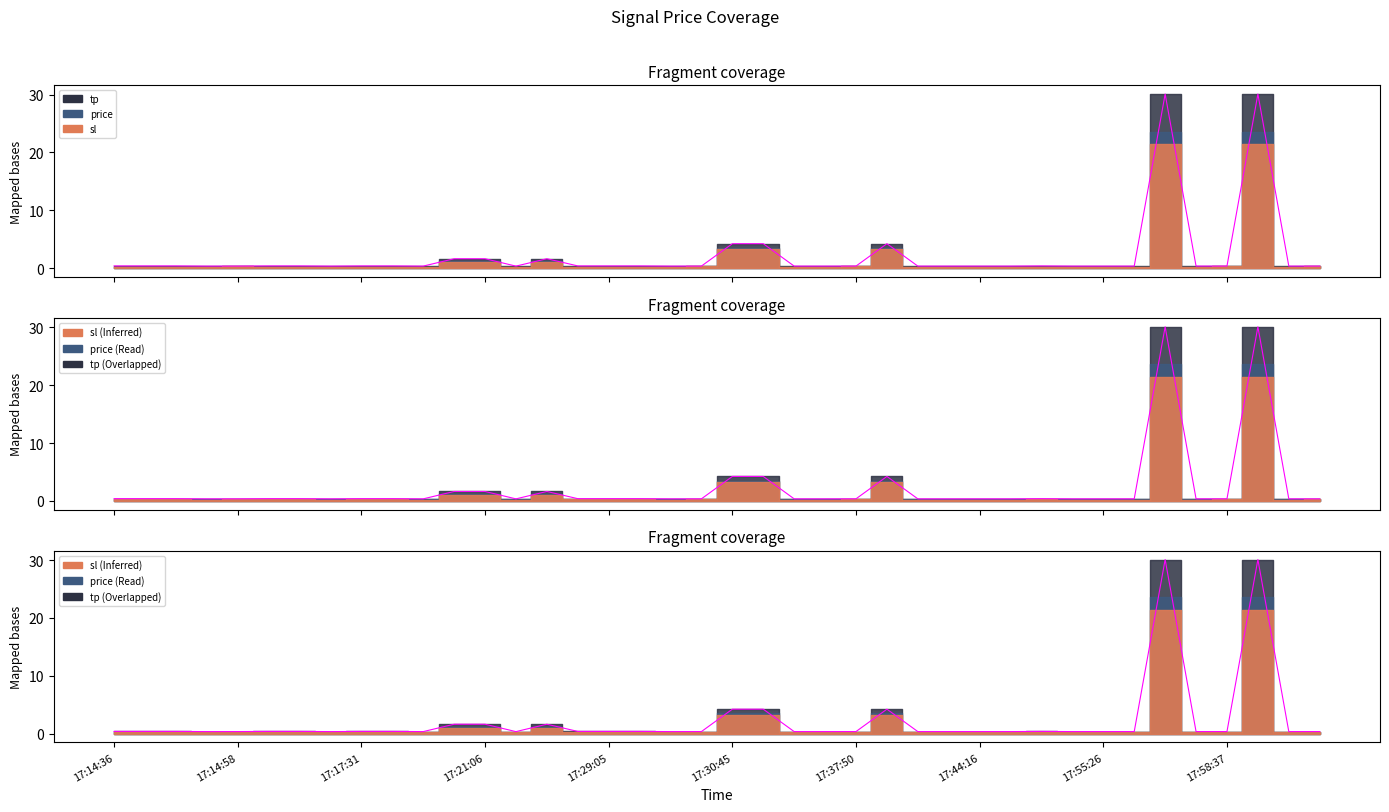

What is the difference between the second highest and second lowest values in the price series?

29.7